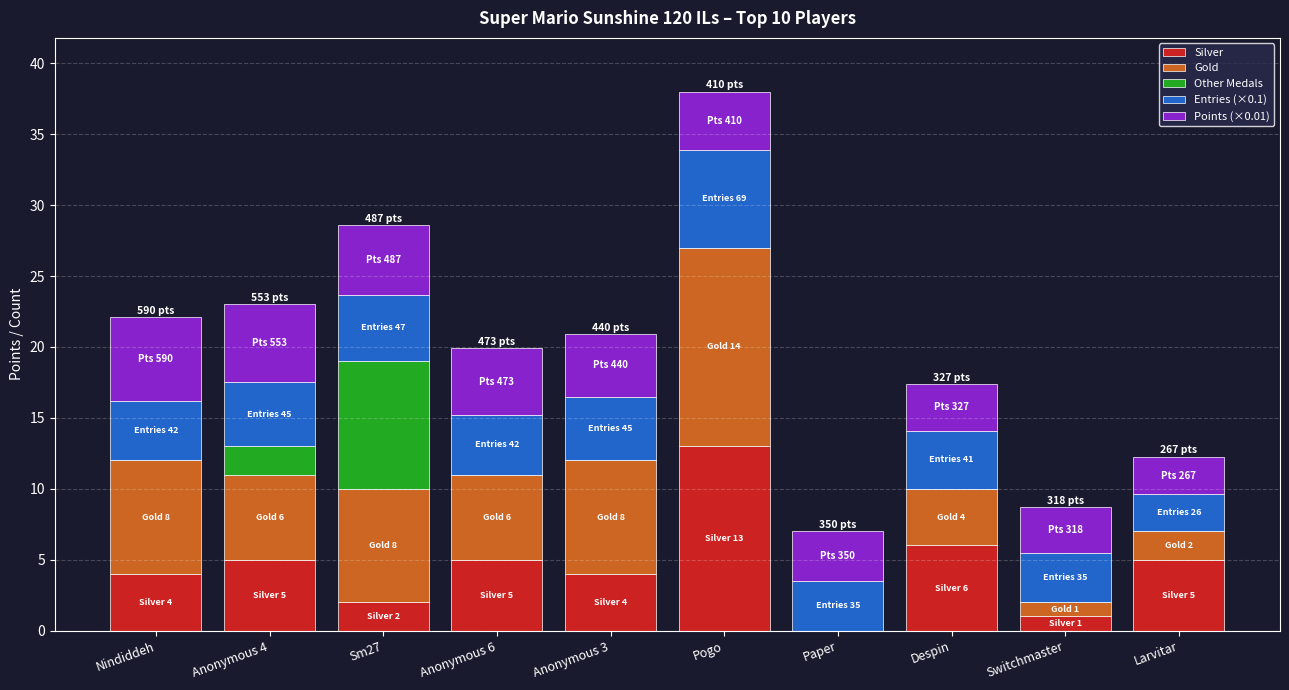

True or false: Silver has a value of 8.6 at Anonymous 6.

False